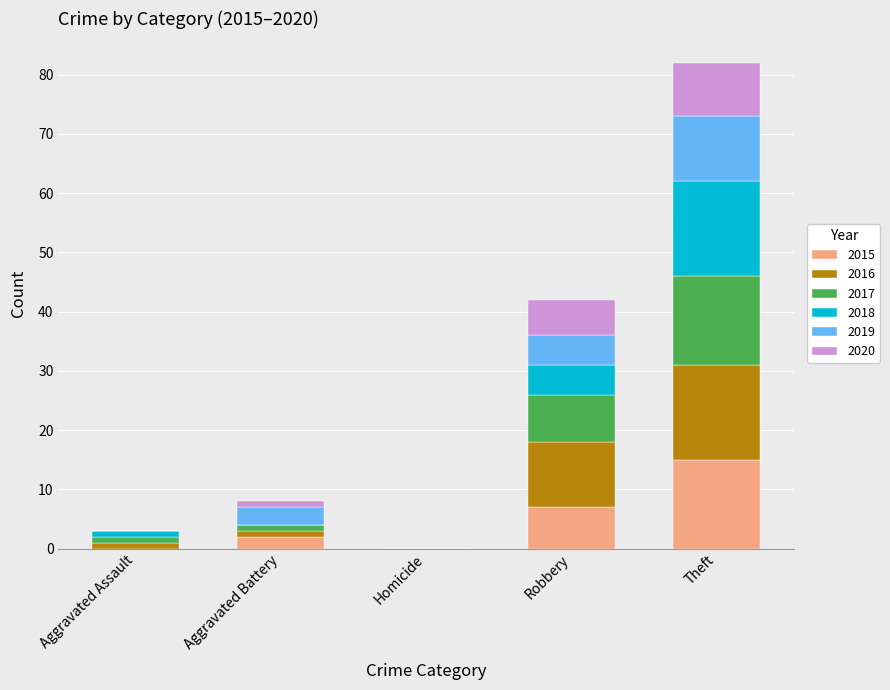

What are all the series names shown in the legend?

2015, 2016, 2017, 2018, 2019, 2020